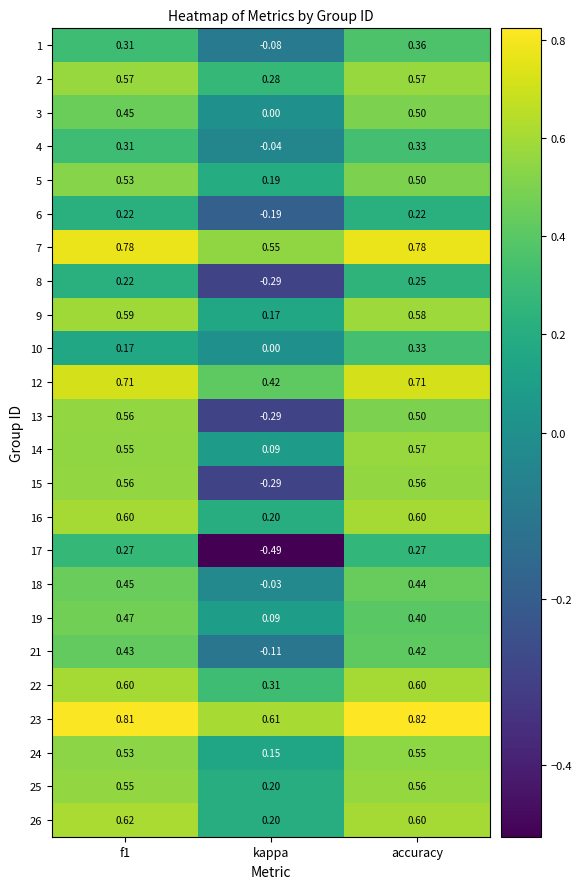

Where is 1 nearest to the value 0?

kappa